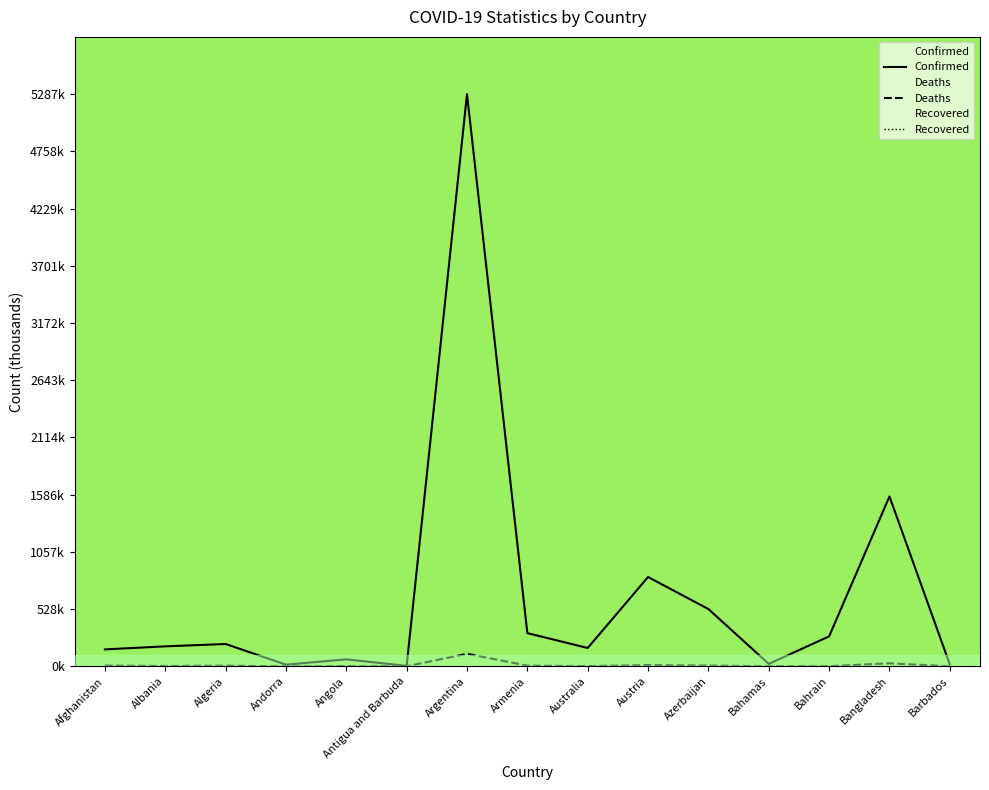

What is the difference between the second highest and minimum values in the Confirmed series?

1565.3